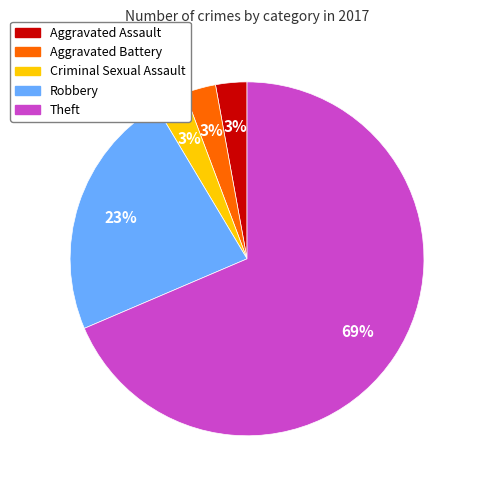

What percentage is the Aggravated Battery slice, to the nearest percent?

3%